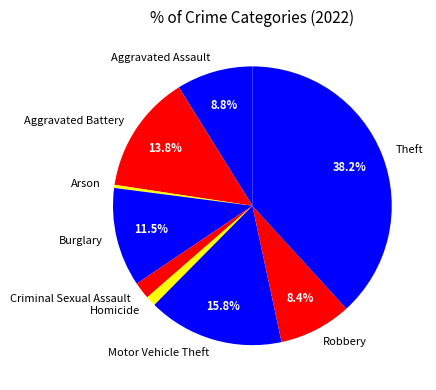

Is it true that Criminal Sexual Assault is 11% of the pie?

False